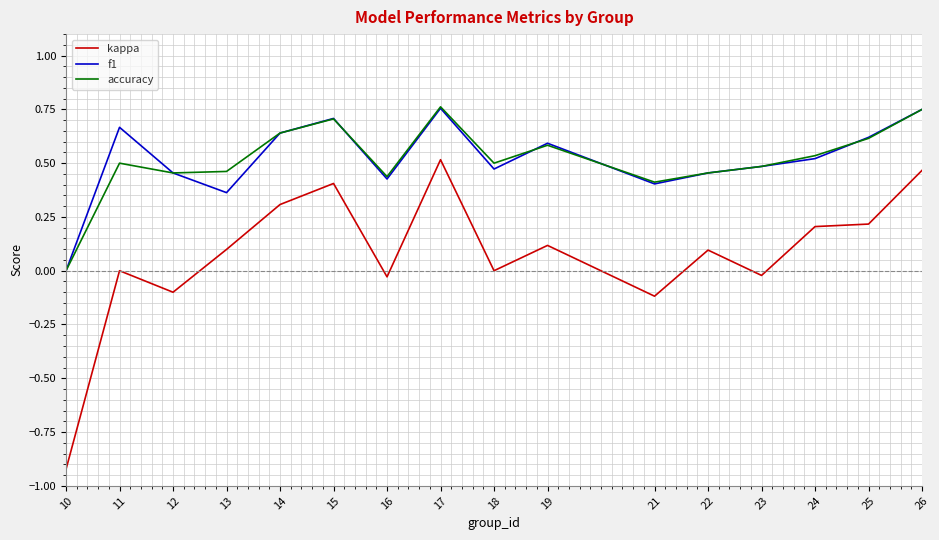

Is this an area chart (filled region under the line)?

No